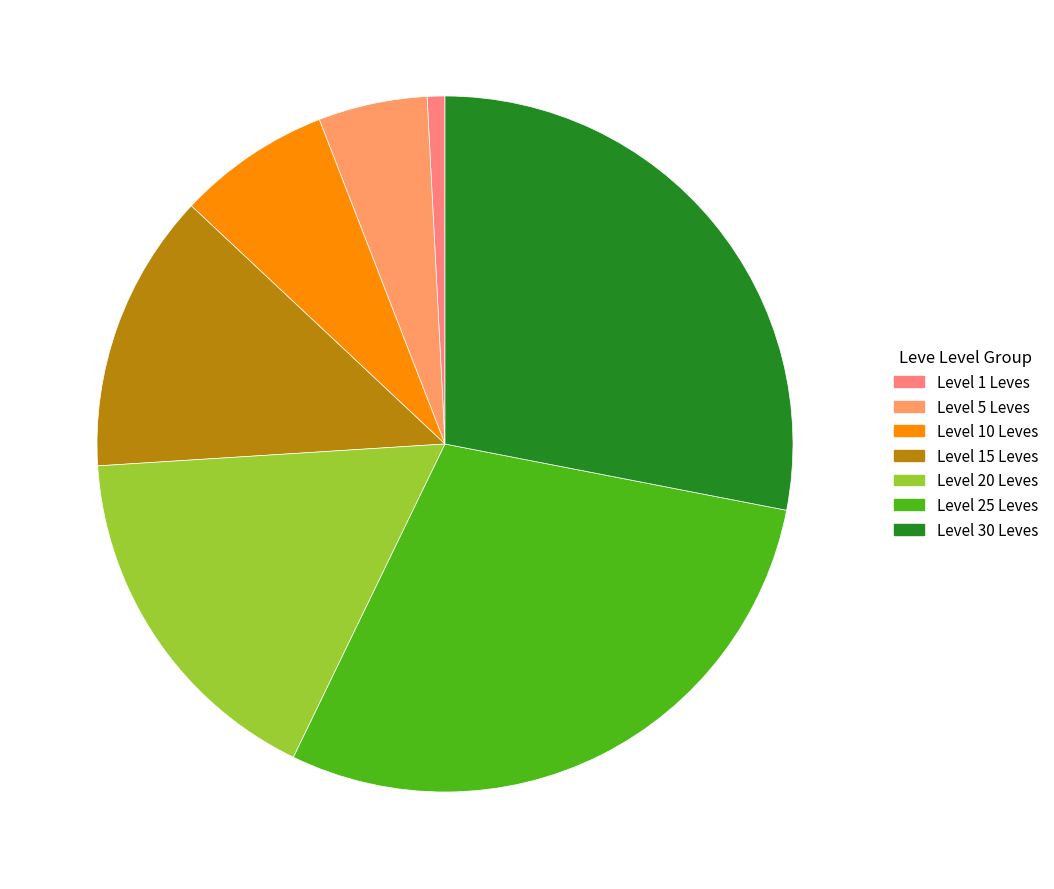

How many segments does this pie chart have?

7